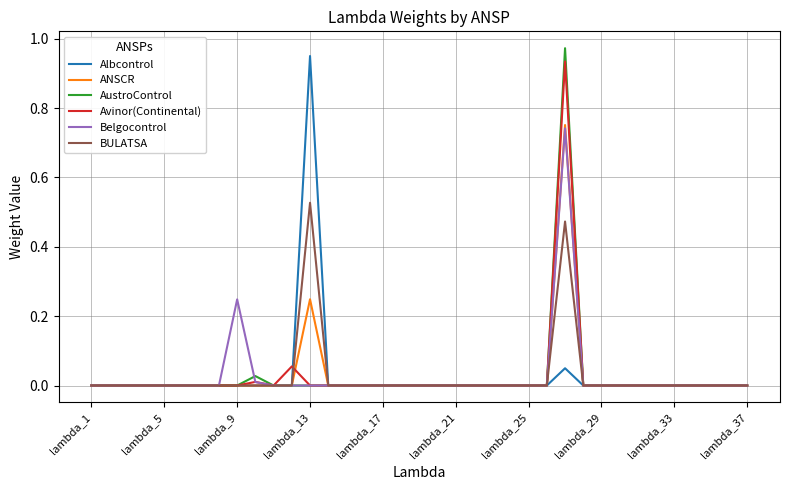

What are all the series names shown in the legend?

Albcontrol, ANSCR, AustroControl, Avinor(Continental), Belgocontrol, BULATSA